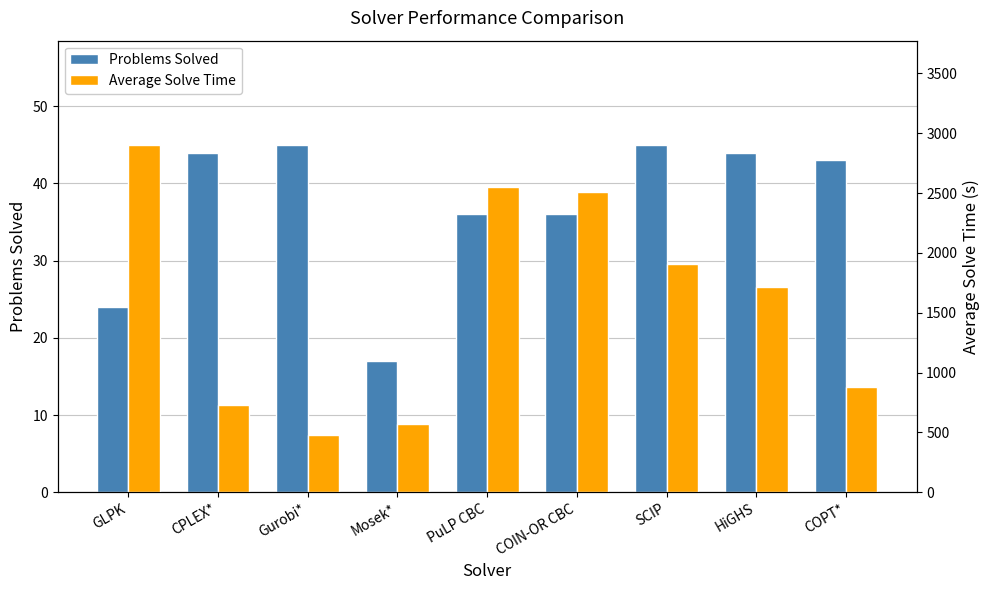

Is it true that Average Solve Time equals 504.5 at COIN-OR CBC?

False